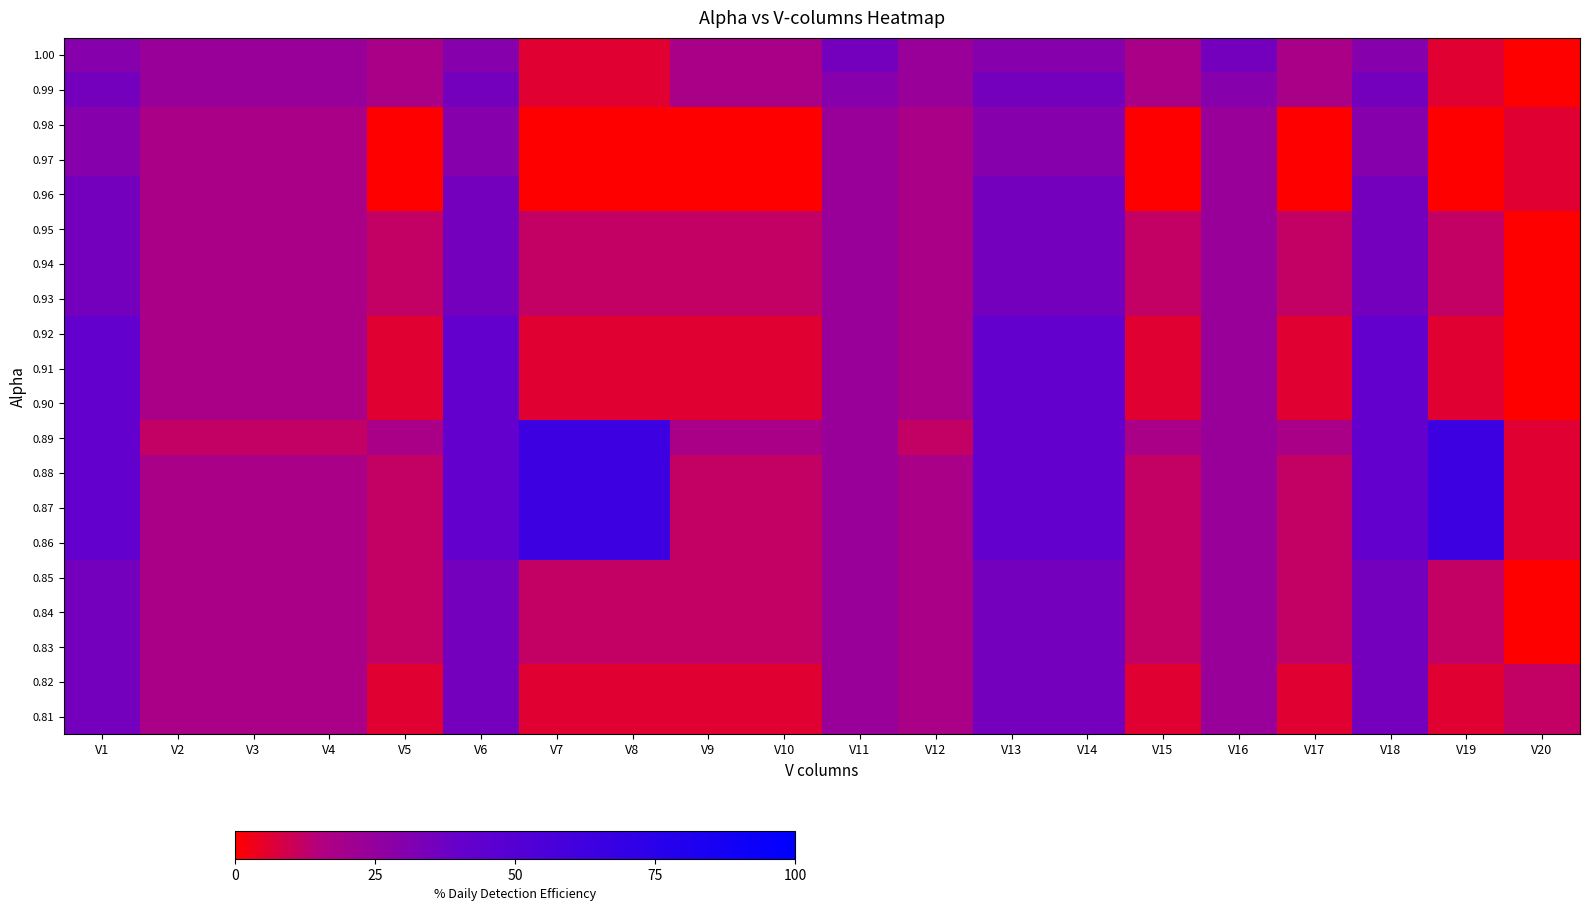

Rank the series at V6 from highest to lowest value.

0.92, 0.91, 0.90, 0.89, 0.88, 0.87, 0.86, 0.99, 0.96, 0.95, 0.94, 0.93, 0.85, 0.84, 0.83, 0.82, 0.81, 1.00, 0.98, 0.97